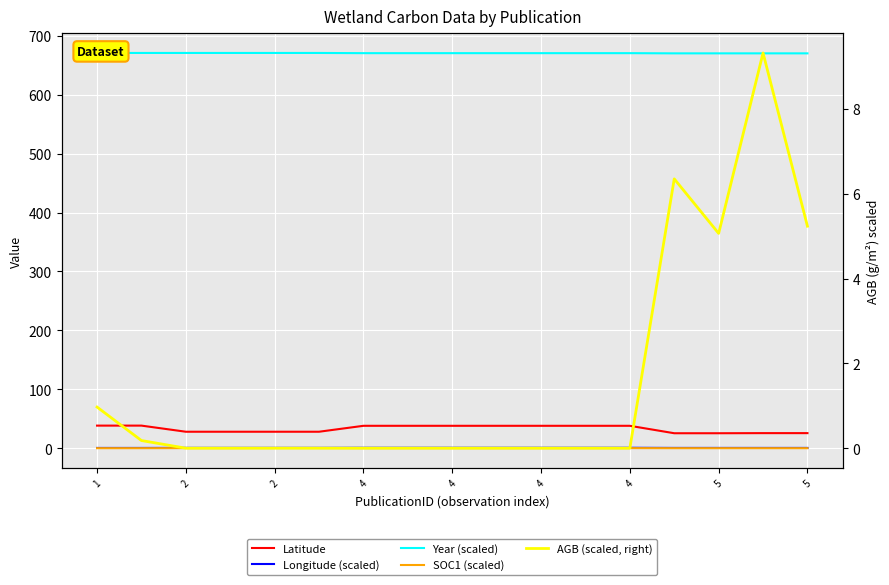

What are all the series names shown in the legend?

Latitude, Longitude (scaled), Year (scaled), SOC1 (scaled), AGB (scaled, right)